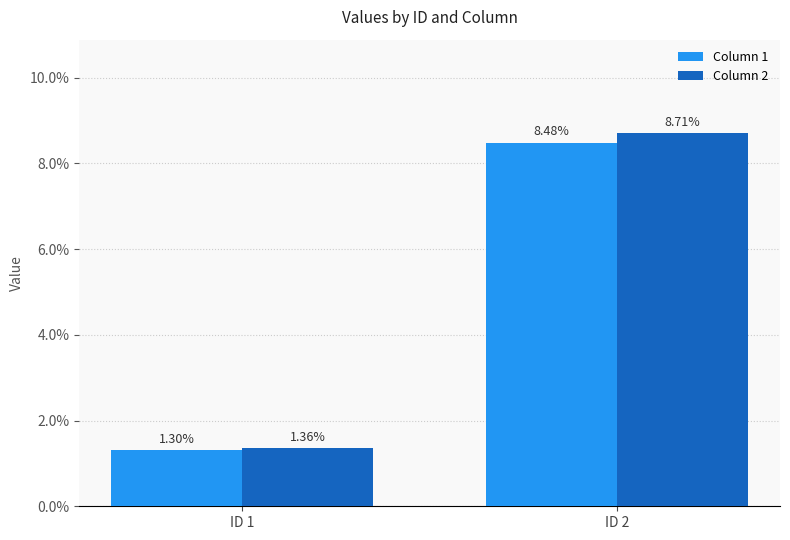

How many Column 1 values are between 0 and 1?

2